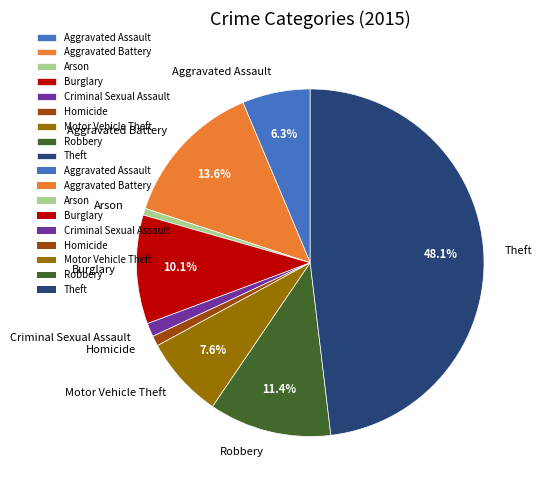

What percentage is the Burglary slice, to the nearest percent?

10%